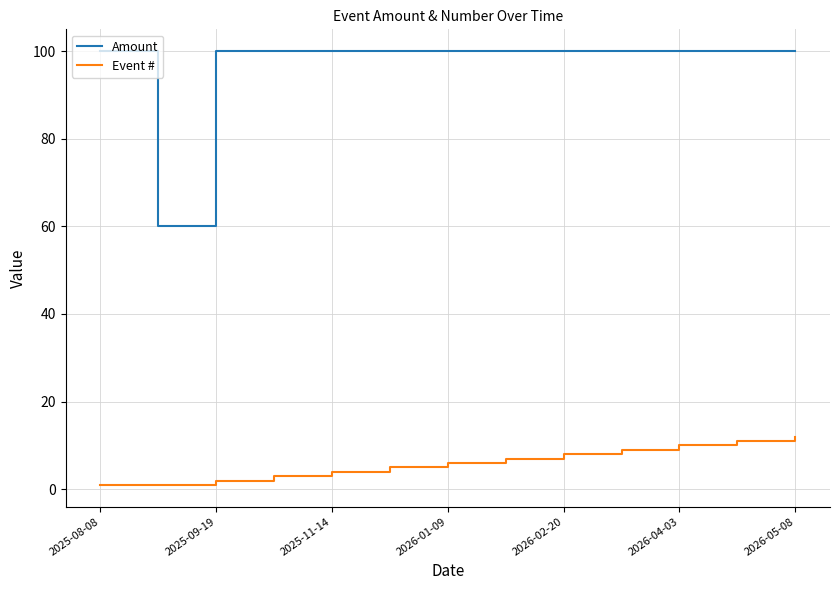

What is the sum of all Event # values?

79